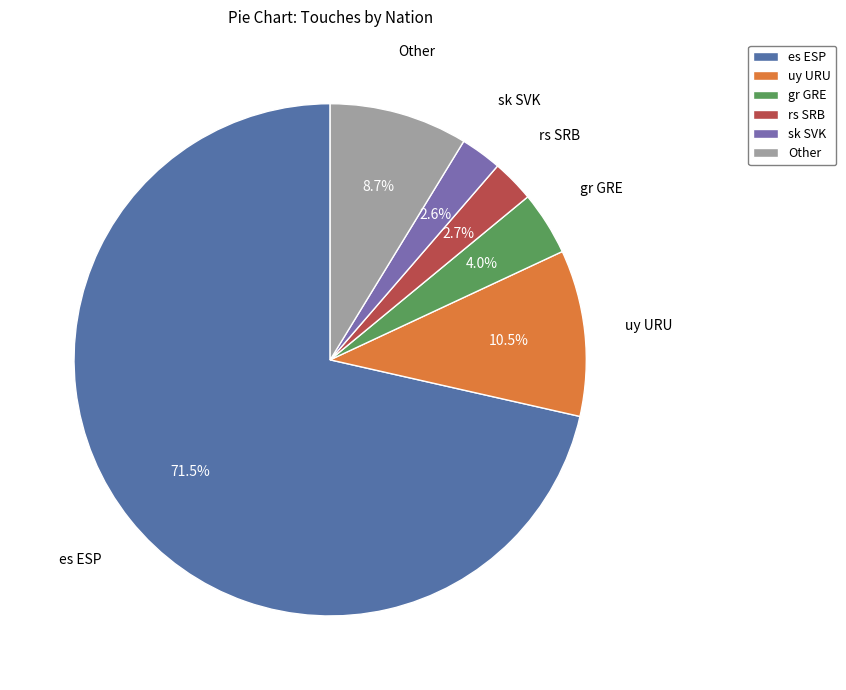

To the nearest percent, what is the average slice percentage?

17%